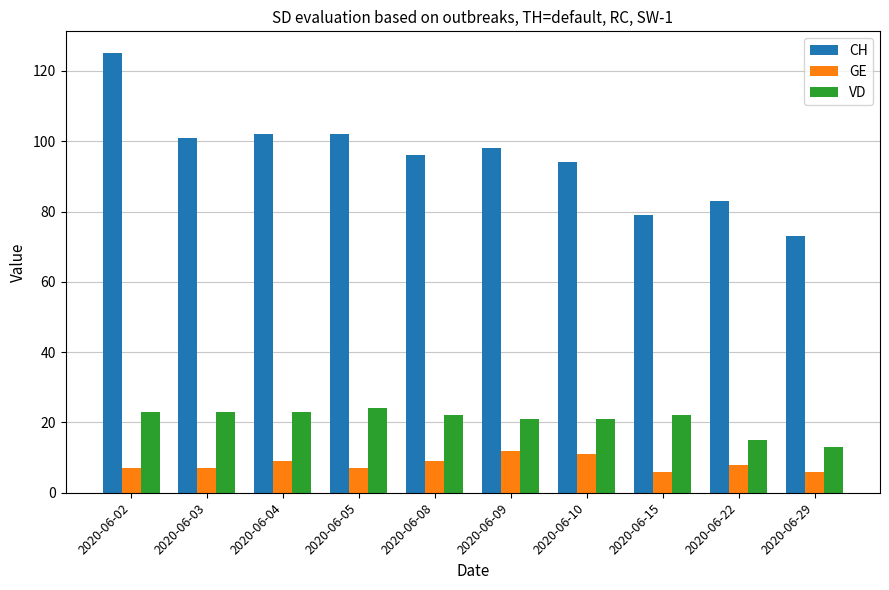

Reading right to left, what are all the values shown in this chart?

CH: 73	83	79	94	98	96	102	102	101	125
GE: 6	8	6	11	12	9	7	9	7	7
VD: 13	15	22	21	21	22	24	23	23	23